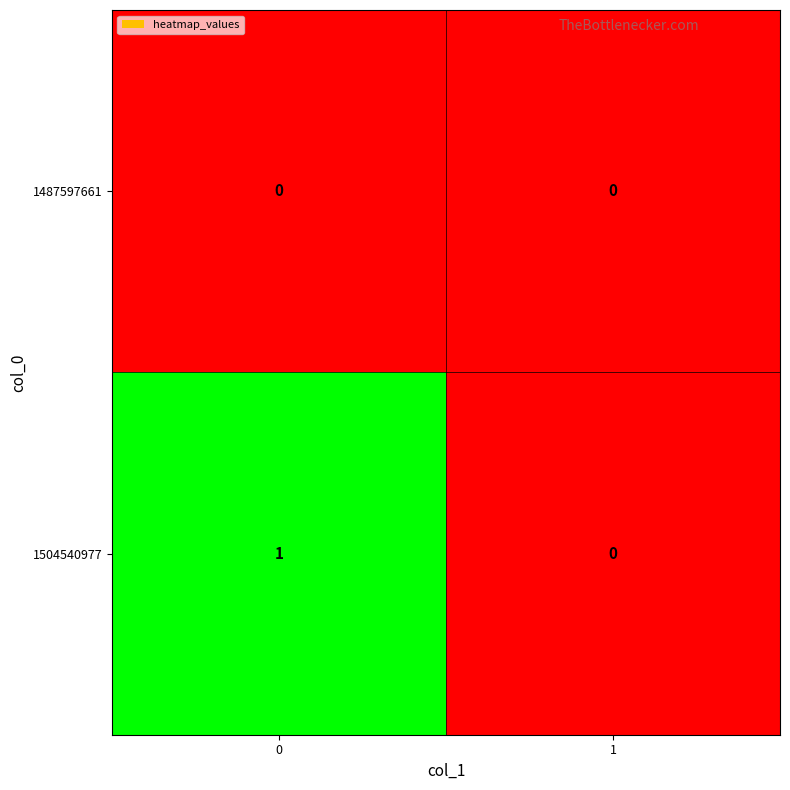

Rank the series by their average value, from lowest to highest.

1487597661, 1504540977